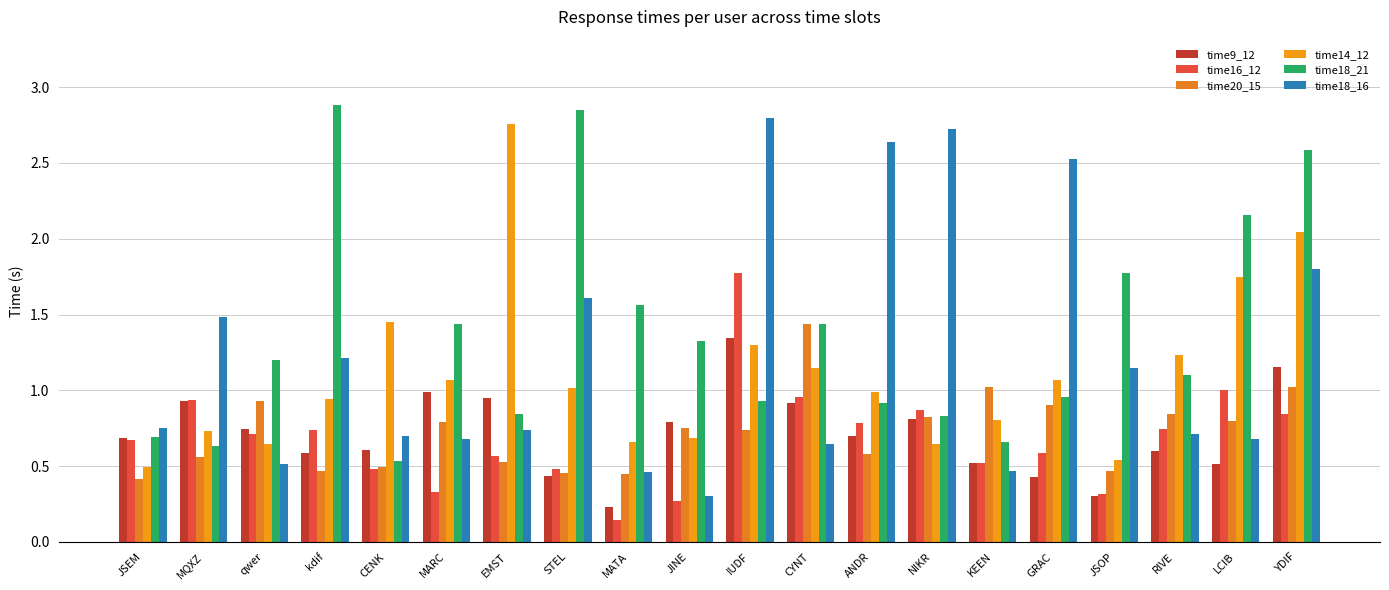

How many distinct data groups are displayed?

6